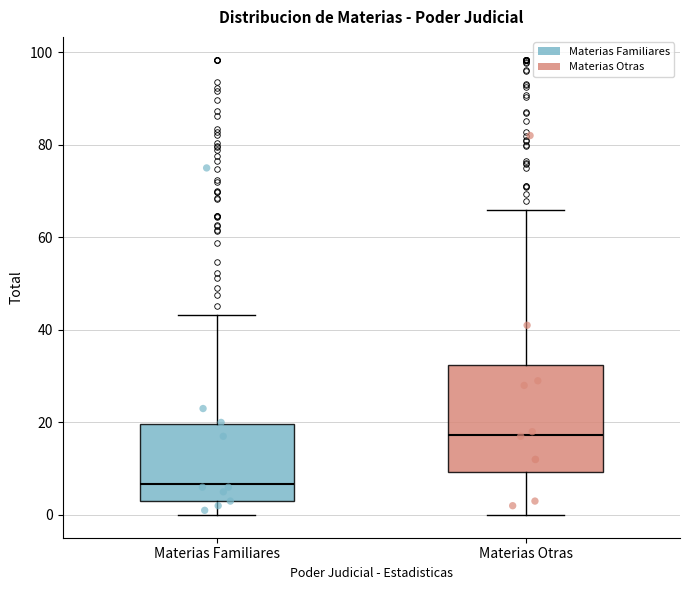

Which box has the highest median line?

Materias Otras